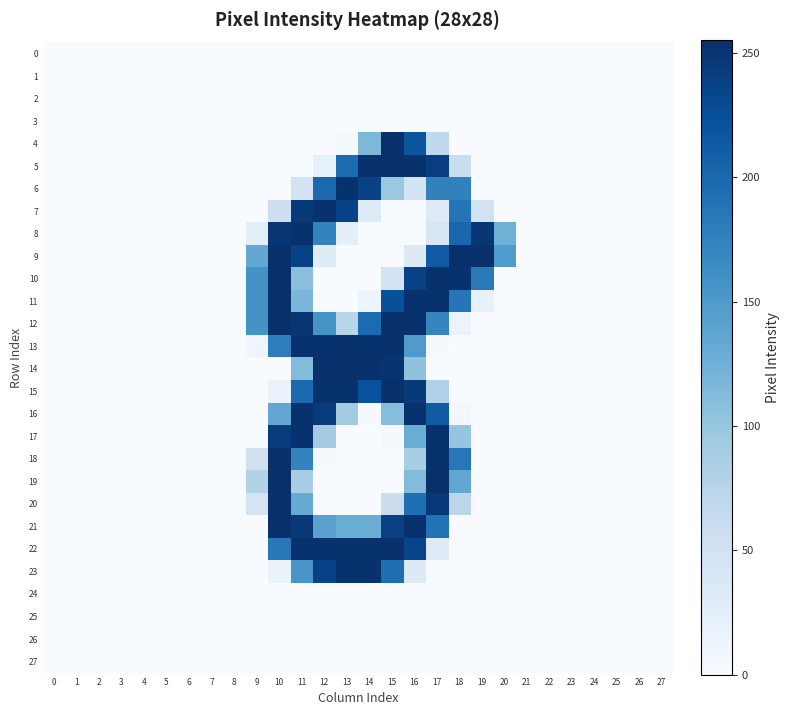

Count the number of data series in this chart.

28